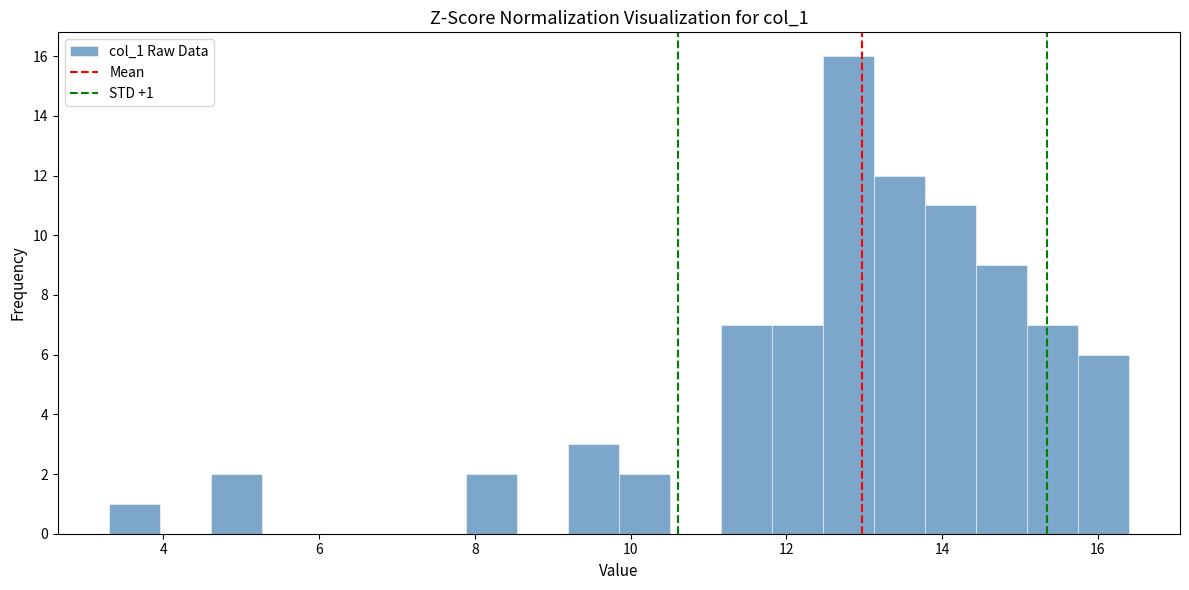

Around what value on the x-axis is the tallest bar? Give the approximate position of its centre, as read against the axis.

12.8